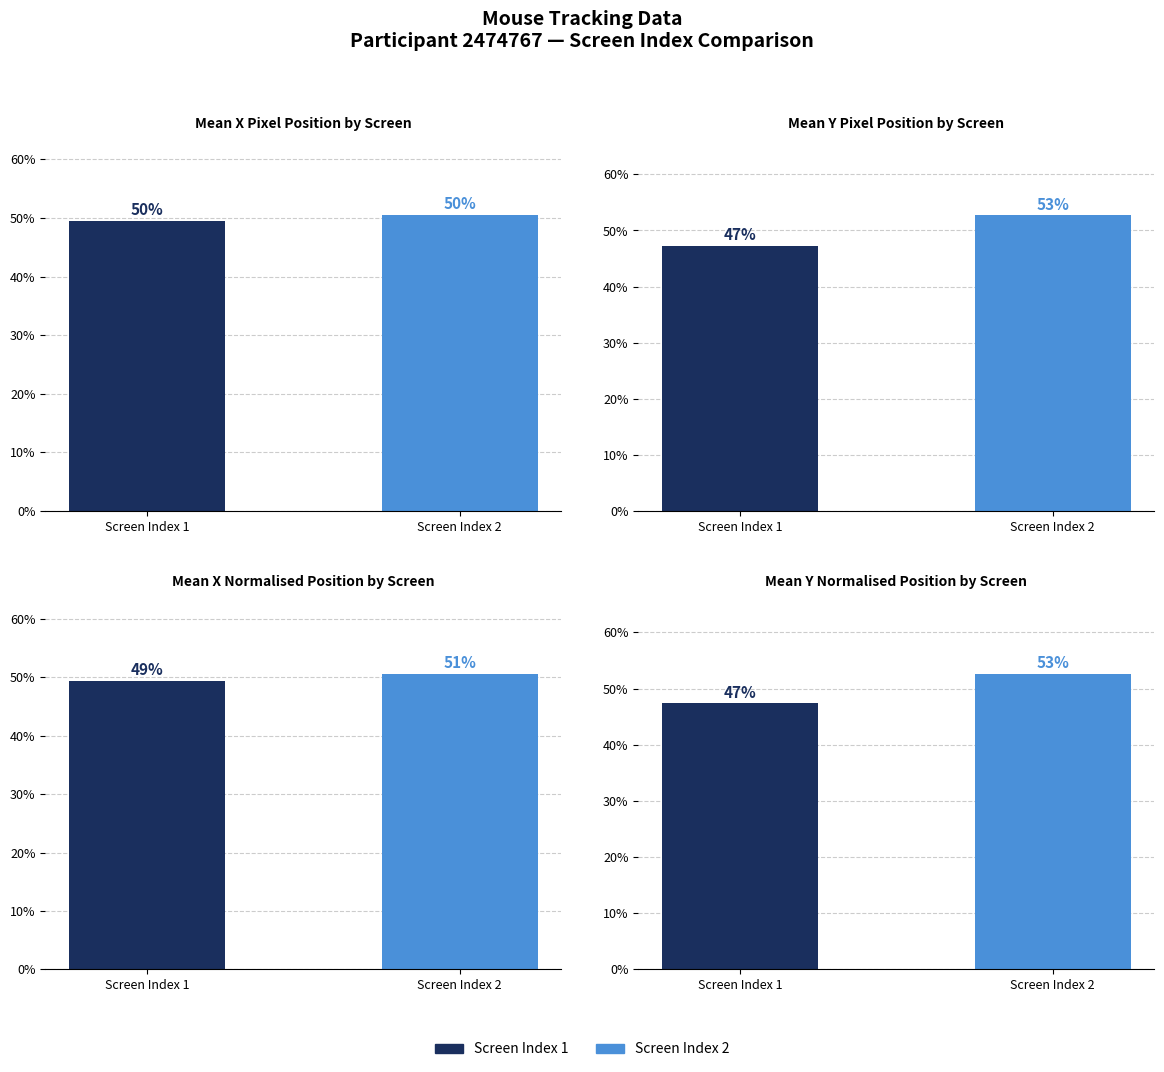

Is the value of Mean Y Normalised at Screen Index 1 greater than the value of Mean X Normalised at Screen Index 1?

No